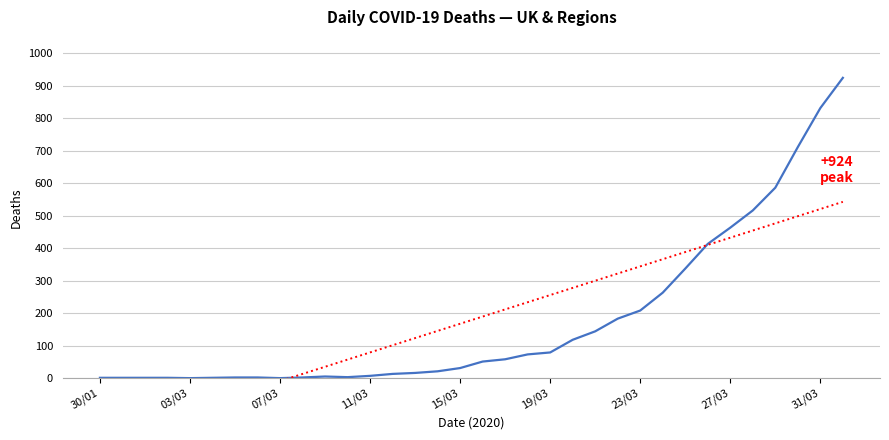

What is the sum of all values?

6065